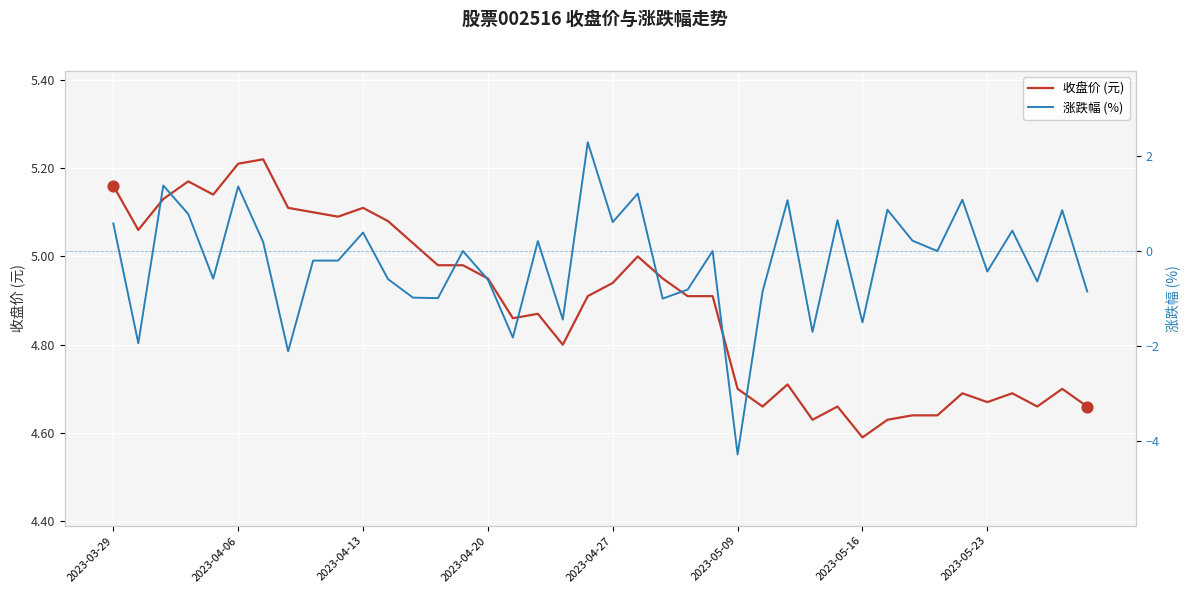

Is the value of 收盘价 (元) at 17 greater than the value of 涨跌幅 (%) at 39?

Yes